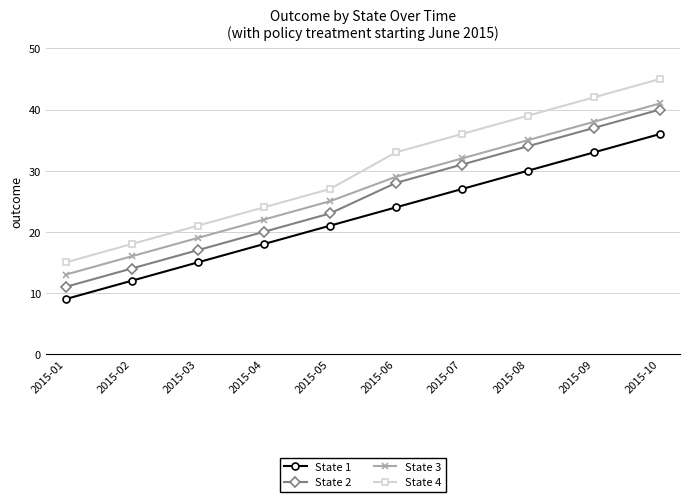

True or false: State 1 and State 4 cross at least once.

False